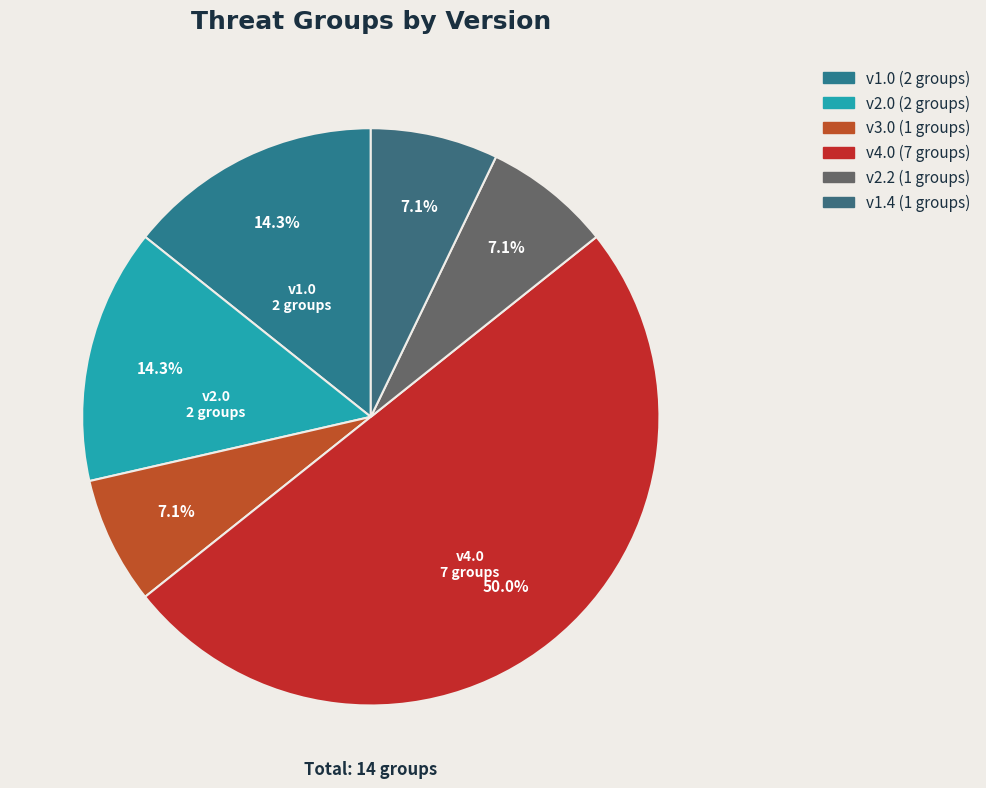

How many slices are in this pie chart?

6